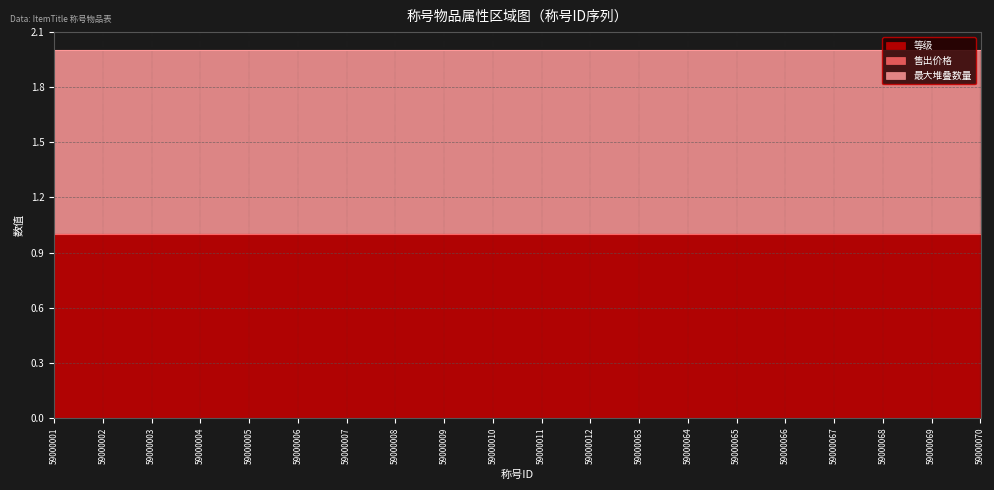

What is the maximum value shown in the chart?

1